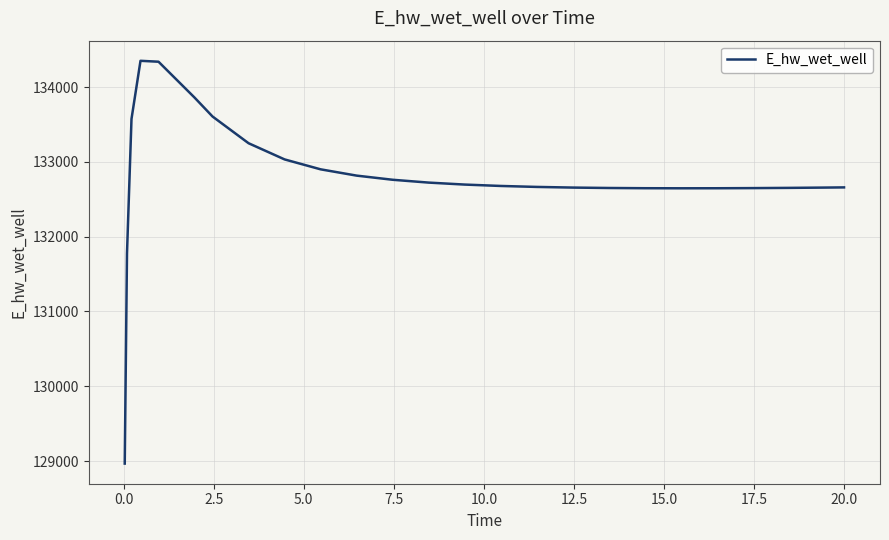

What is the maximum value shown in the chart?

134350.2